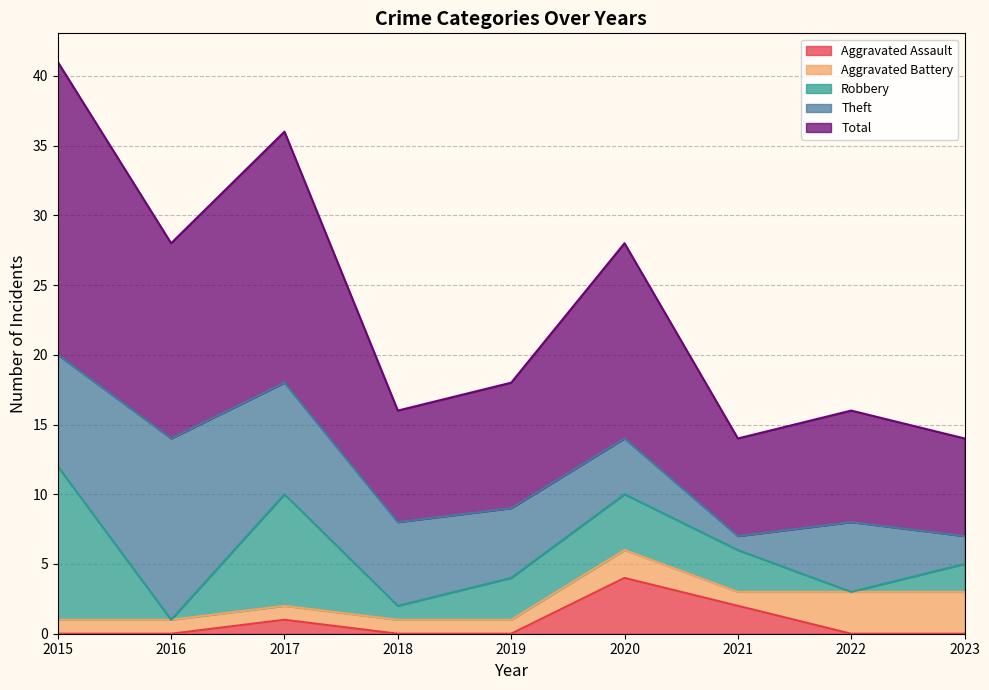

Reading right to left, extract all data points from this chart.

Aggravated Assault: 0	0	2	4	0	0	1	0	0
Aggravated Battery: 3	3	1	2	1	1	1	1	1
Robbery: 2	0	3	4	3	1	8	0	11
Theft: 2	5	1	4	5	6	8	13	8
Total: 7	8	7	14	9	8	18	14	21